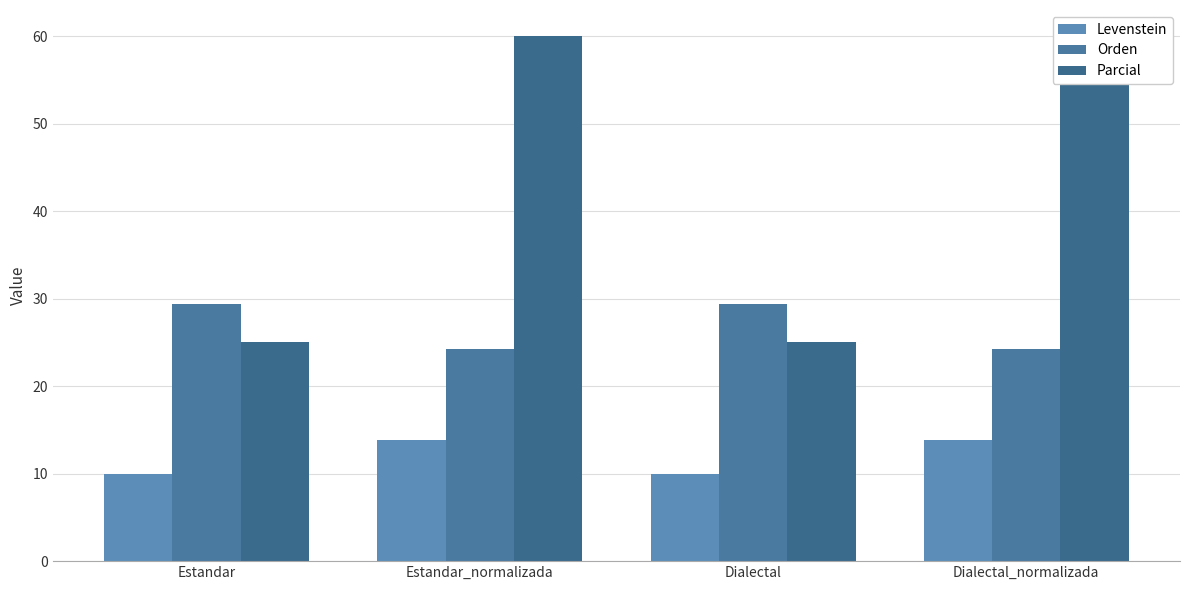

What are all the series names shown in the legend?

Levenstein, Orden, Parcial